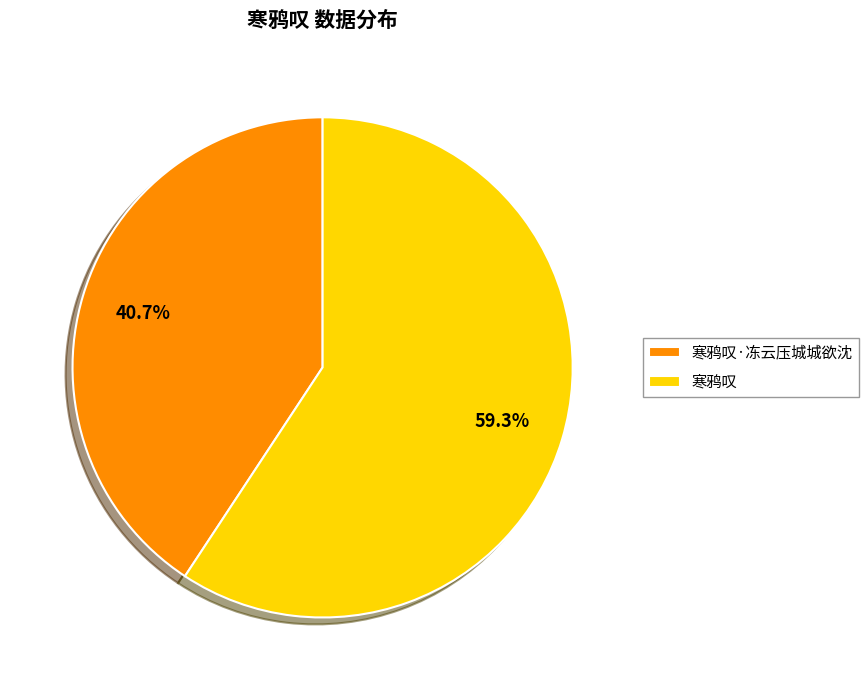

What portion of the pie excludes 寒鸦叹?

40.7%